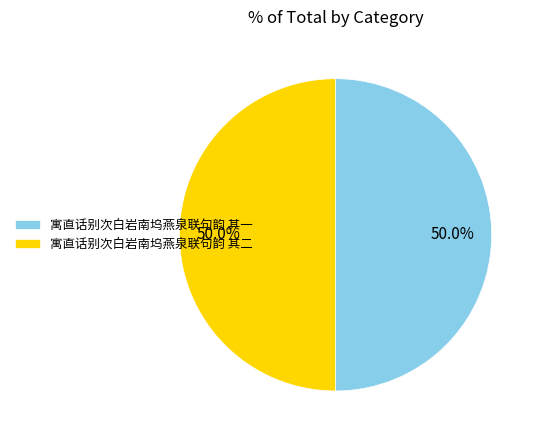

Combined, what portion of the pie is 寓直话别次白岩南坞燕泉联句韵 其二 and 寓直话别次白岩南坞燕泉联句韵 其一?

100.0%